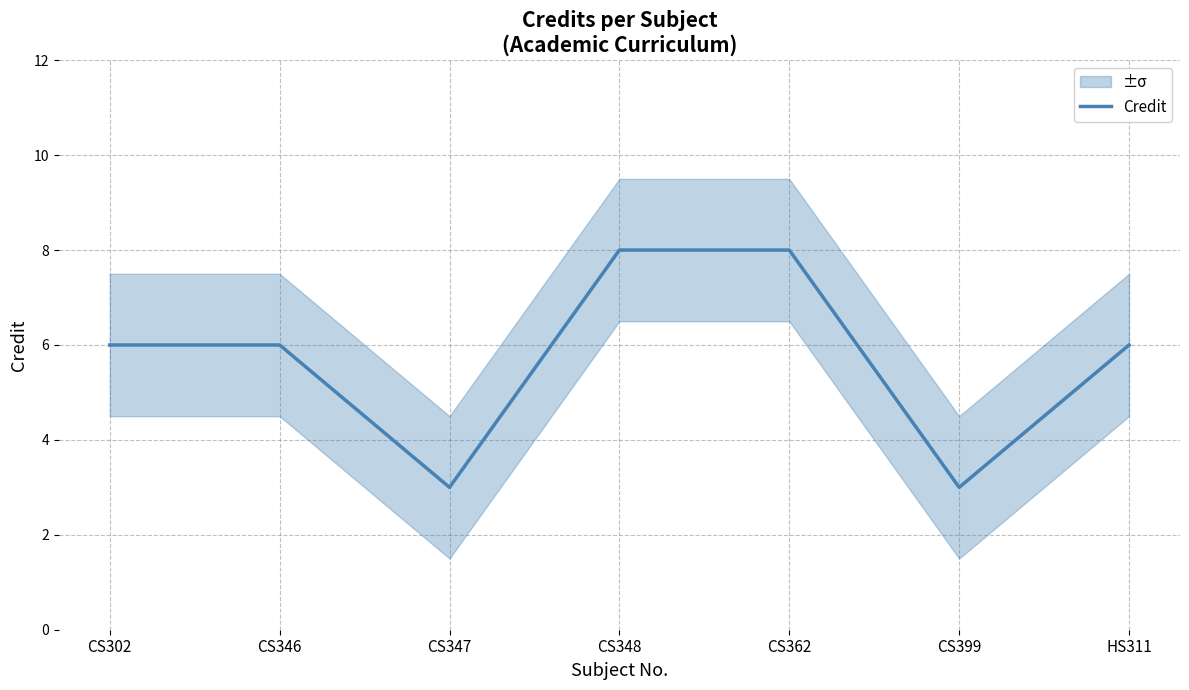

At which label is the value closest to 5?

CS302